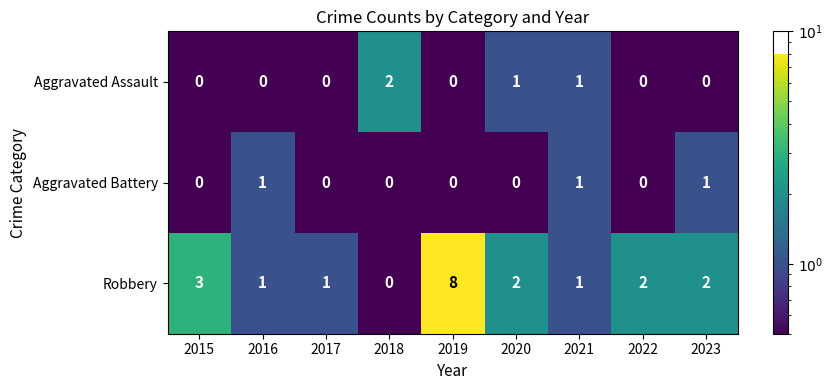

Is it true that Aggravated Assault equals 0 at 2023?

True